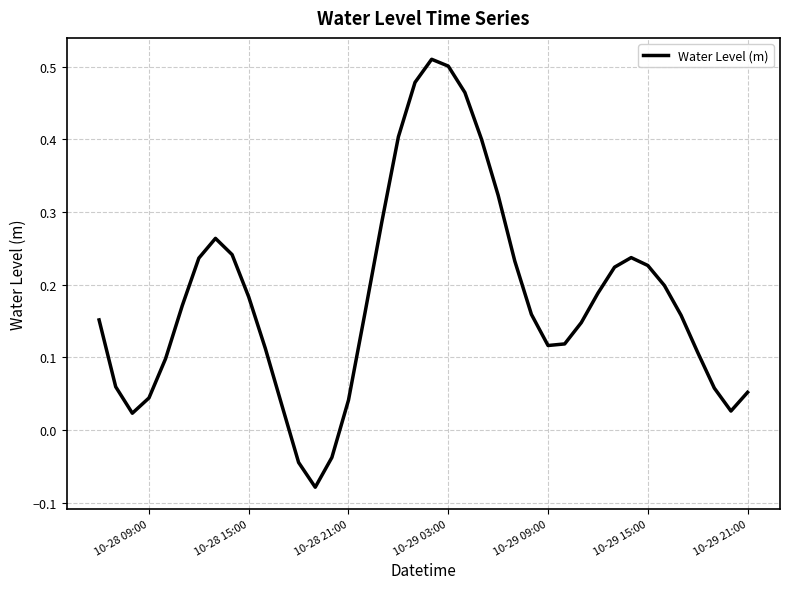

Does the chart have visible grid lines?

Yes